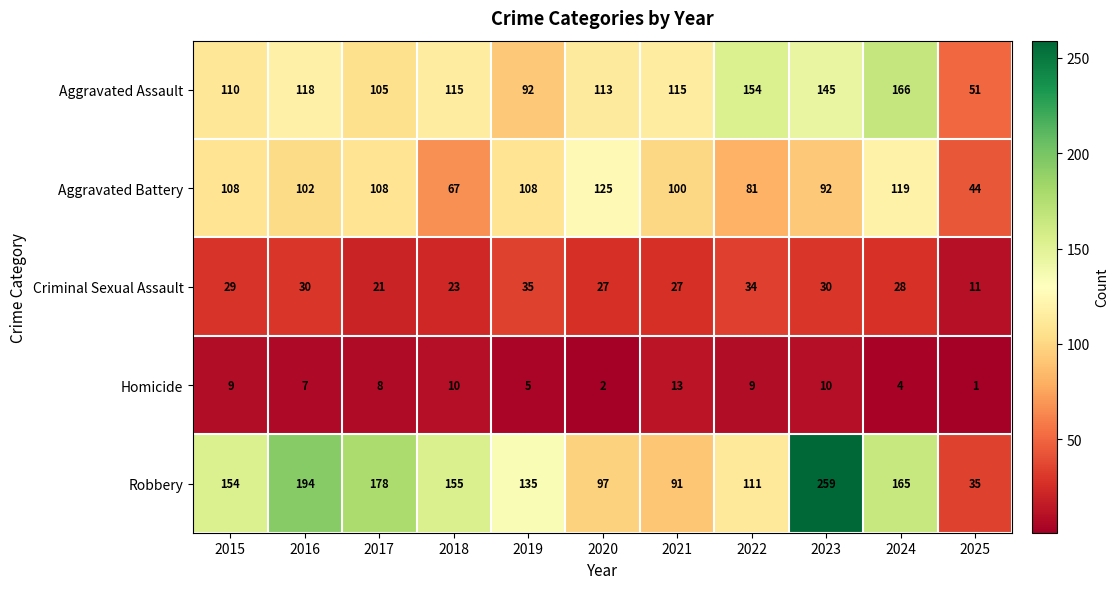

What is the difference between the Aggravated Battery values at 2025 and 2016?

58